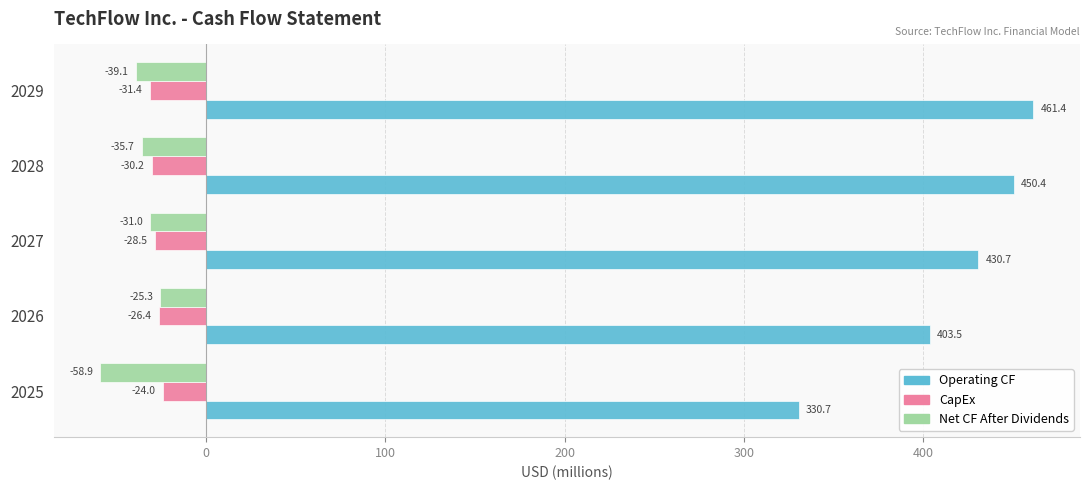

At how many categories does at least one series exceed 194?

5